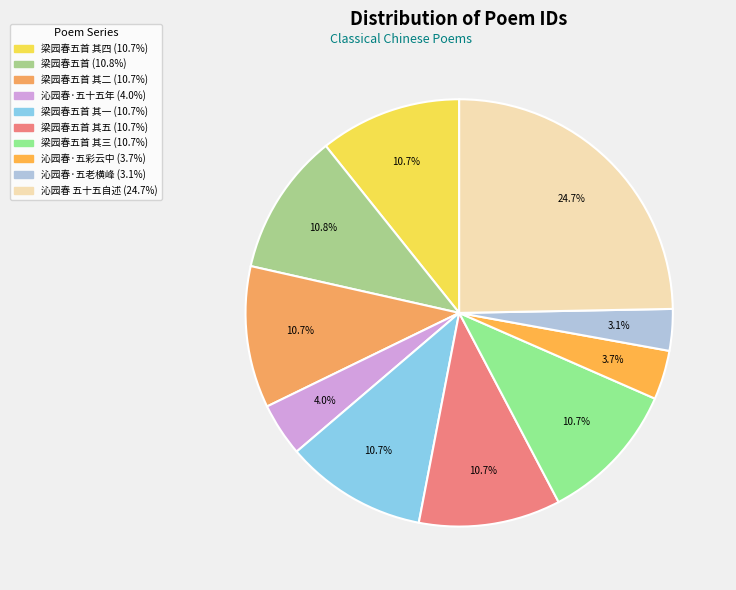

How many slices are in this pie chart?

10